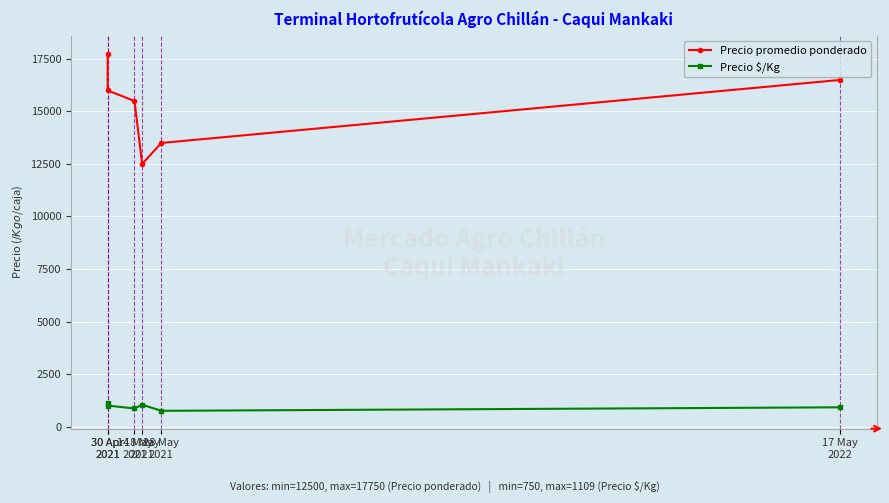

Read the Precio promedio ponderado value at 30 Apr
2021, to the nearest 100.

16000